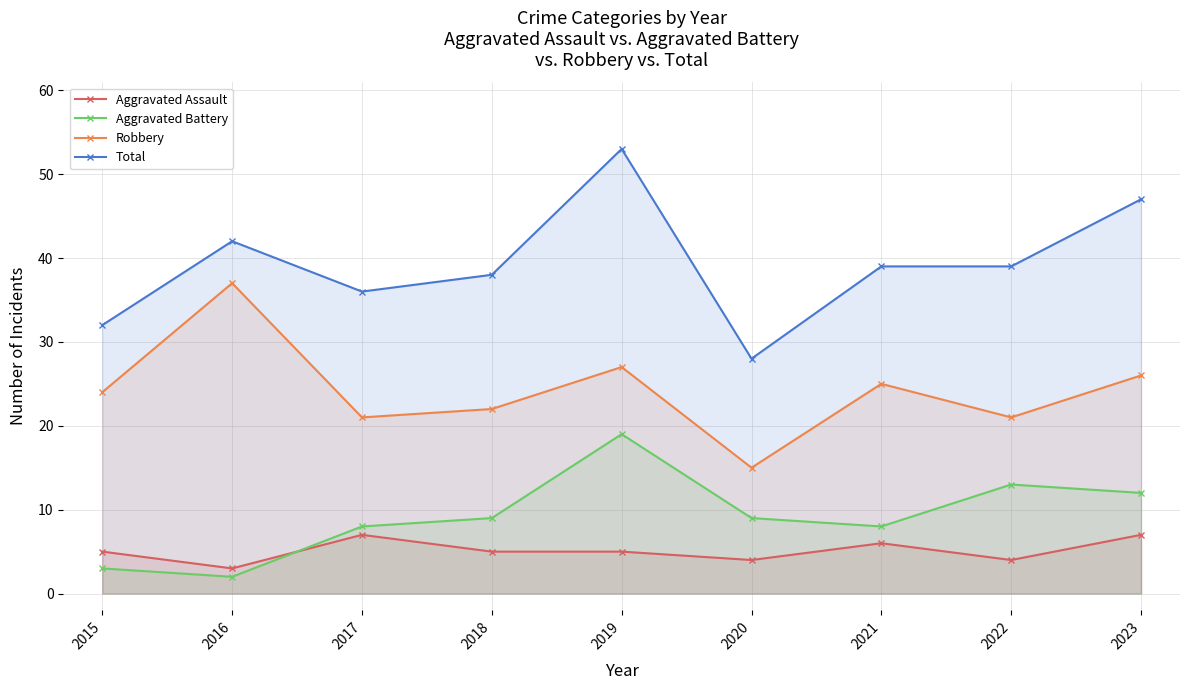

After their last crossing, which series has the higher values: Aggravated Assault or Aggravated Battery?

Aggravated Battery